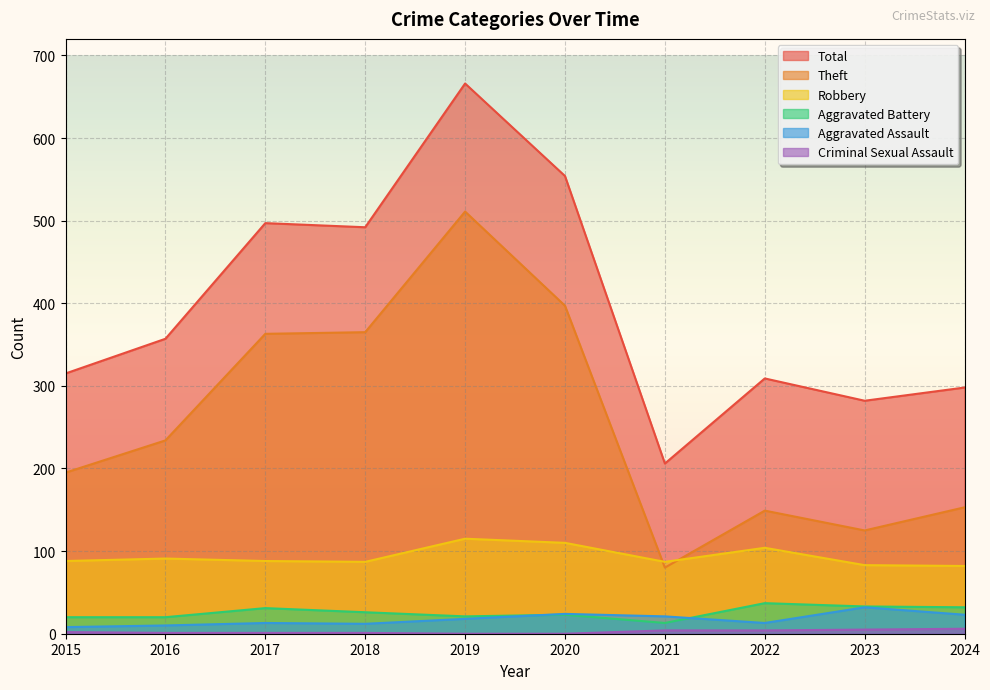

What are all the series names shown in the legend?

Theft, Robbery, Aggravated Battery, Total, Aggravated Assault, Criminal Sexual Assault